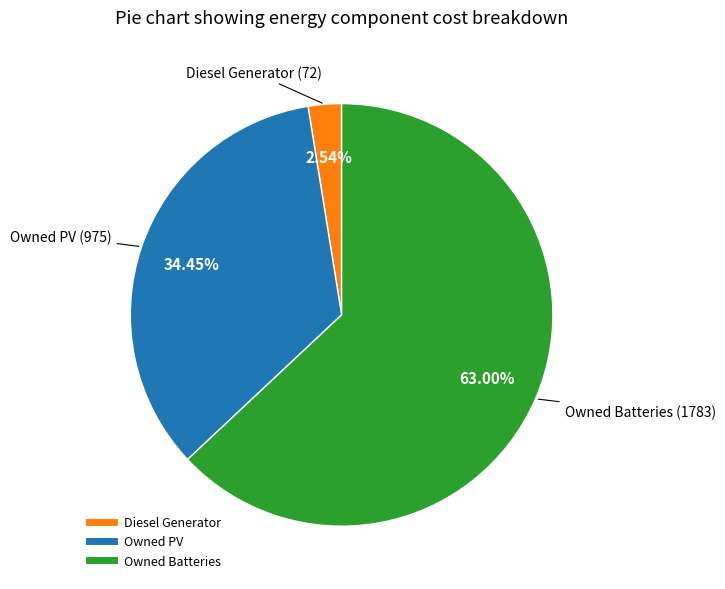

What percentage is NOT represented by Owned PV?

65.5%